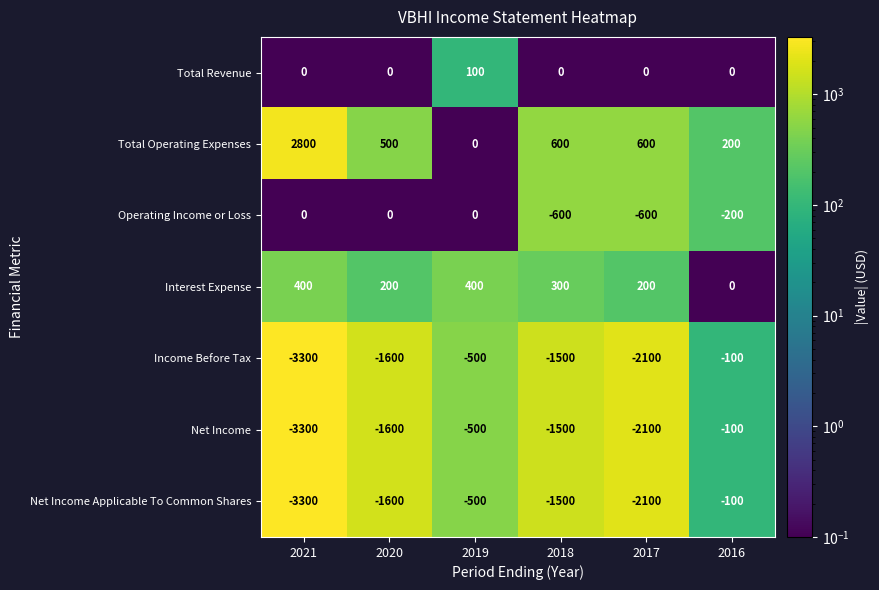

How many Net Income Applicable To Common Shares values are between -2100 and -500?

4